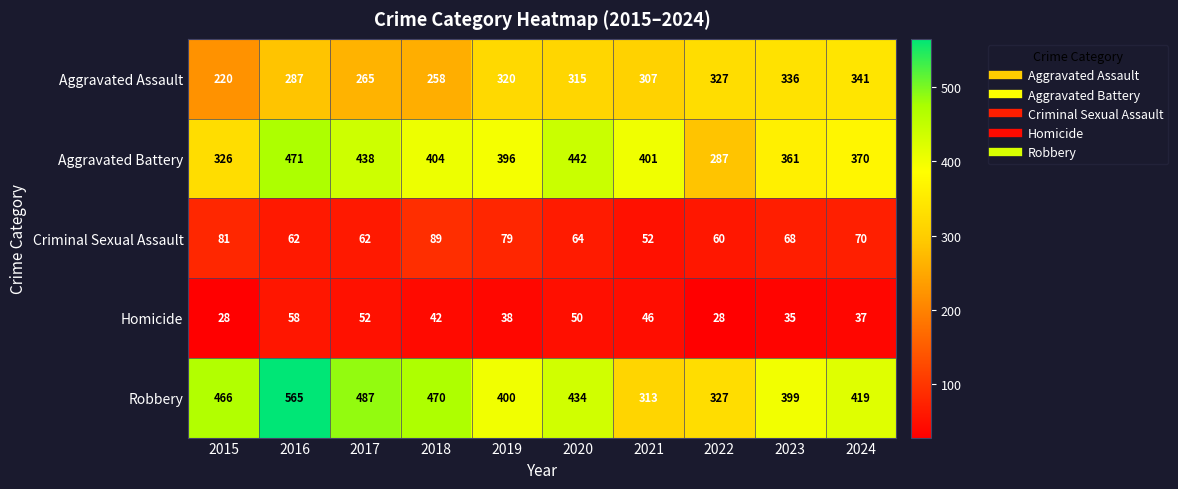

At which label is Homicide closest to 43?

2018